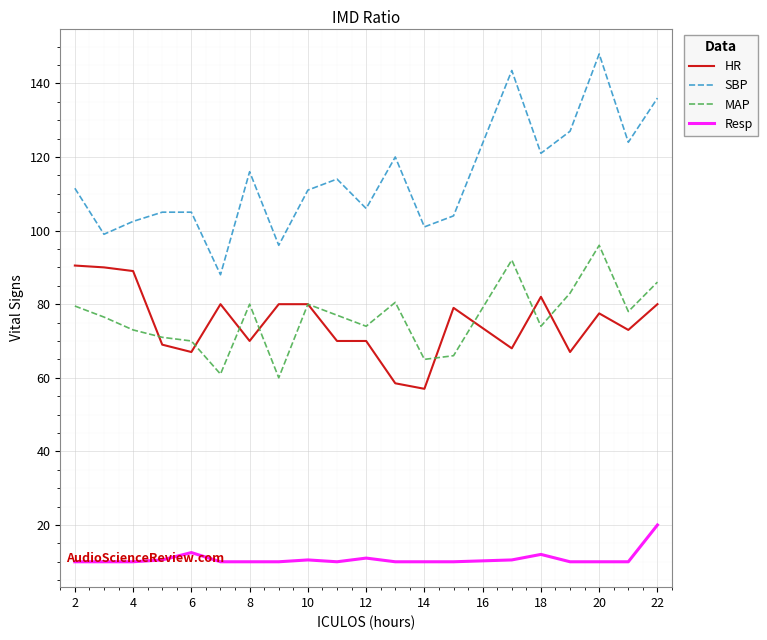

True or false: HR and Resp intersect in this chart.

False